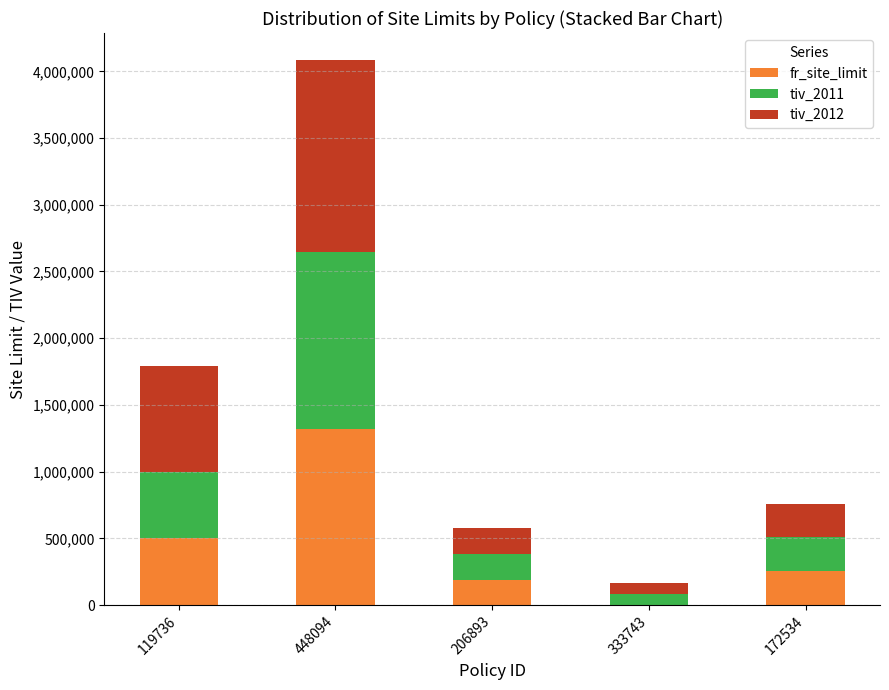

At which category is the sum across all series the highest?

448094